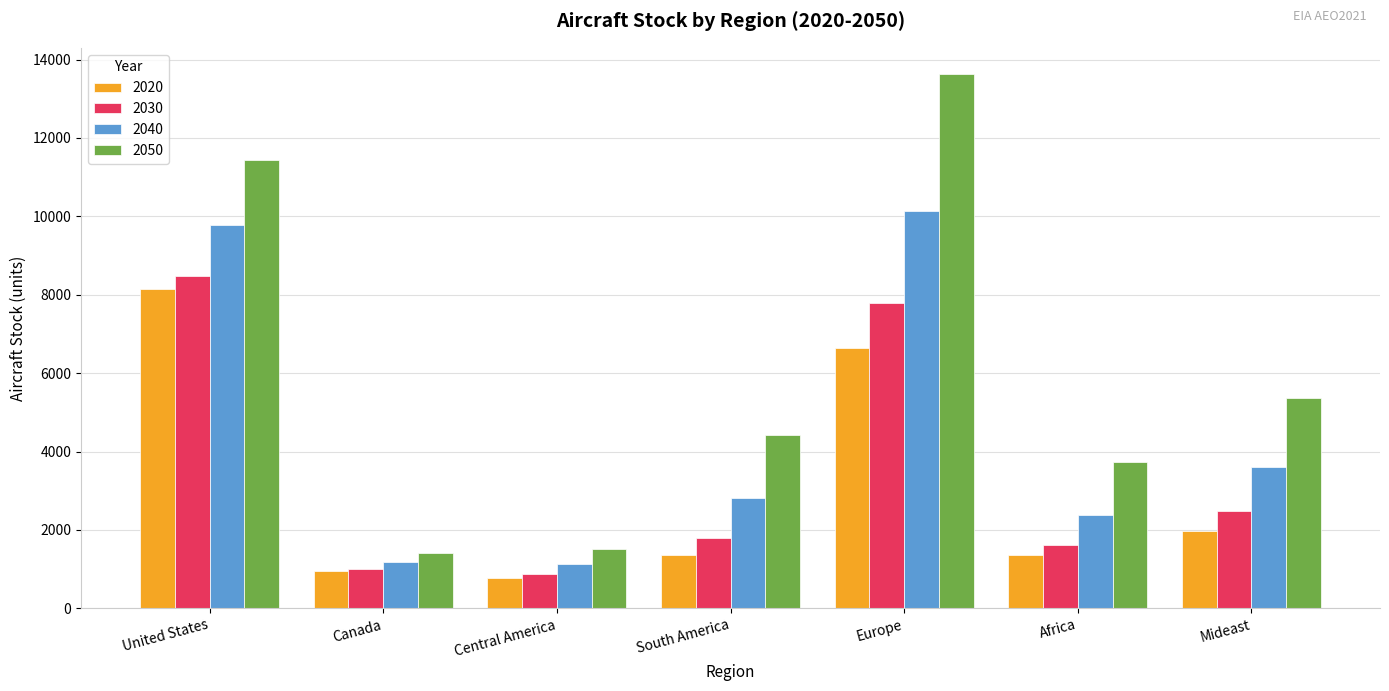

Which series has the largest total across all categories?

2050